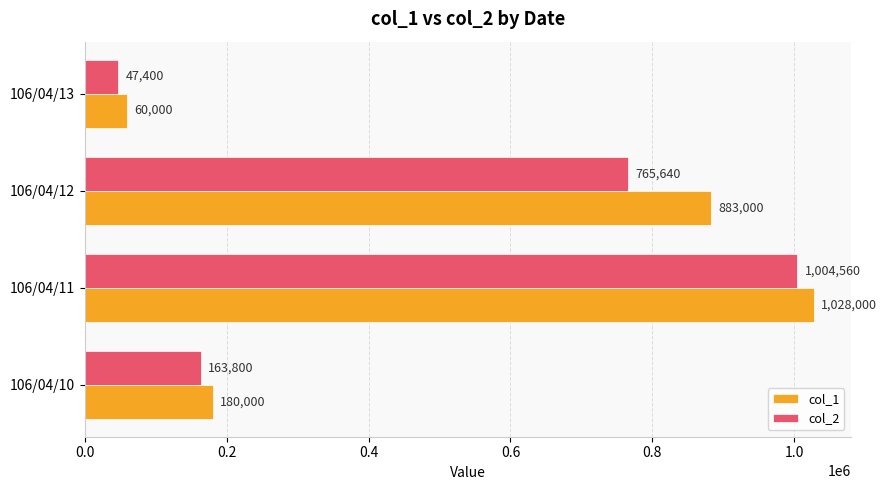

Rank the series by their maximum value, from lowest to highest.

col_2, col_1